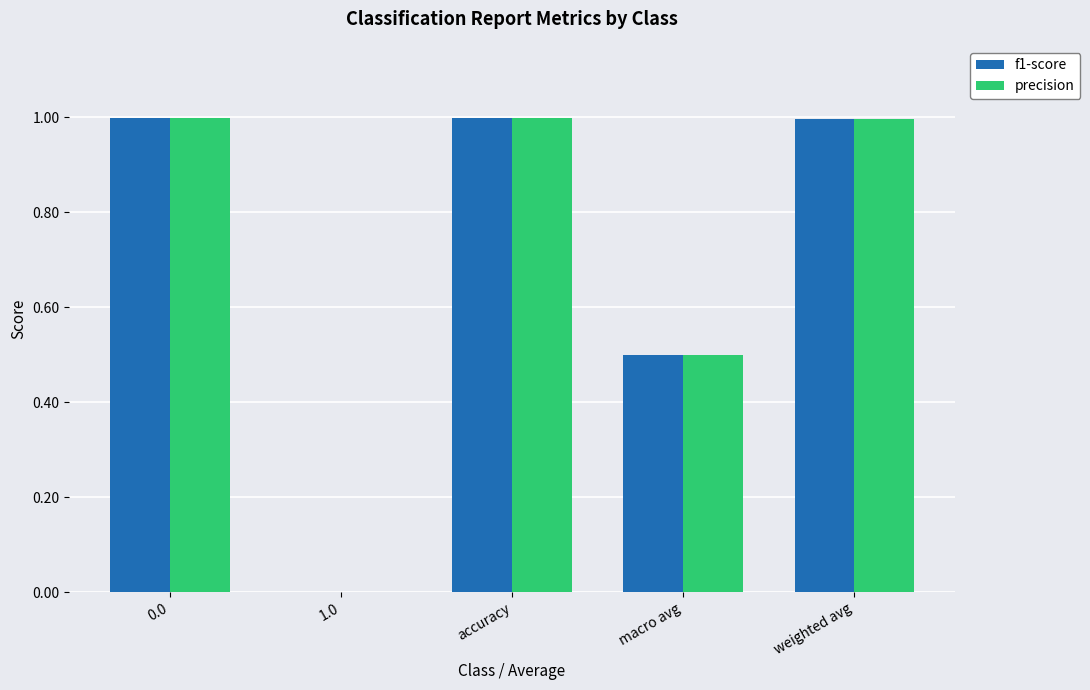

True or false: precision has a value of 1.0 at 0.0.

True